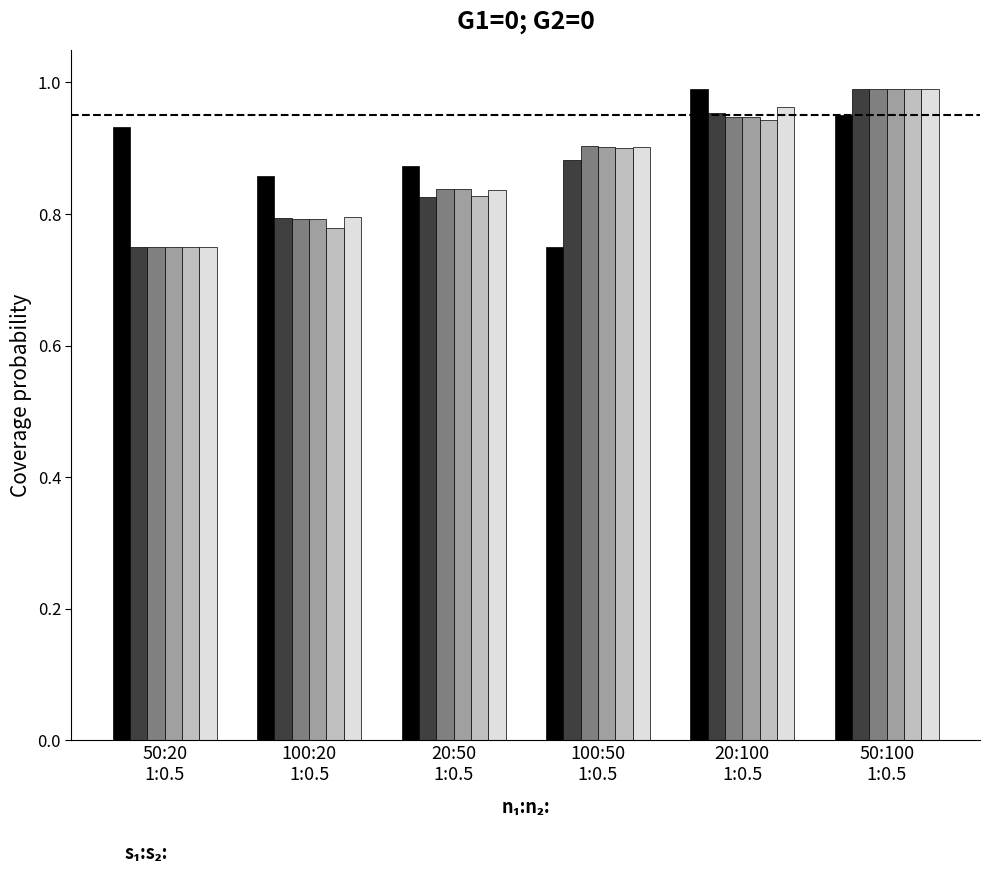

What position from the right is 100:50
1:0.5?

3